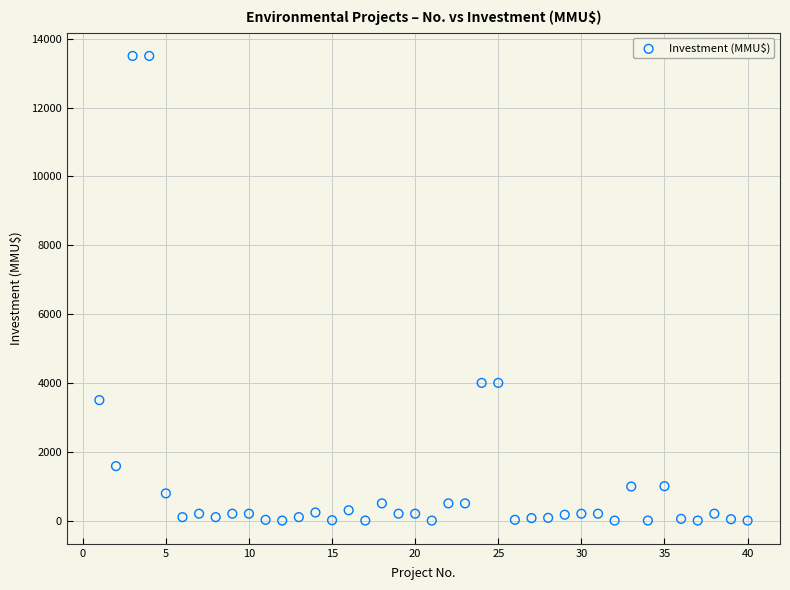

What is the range of X values (max minus min)?

39